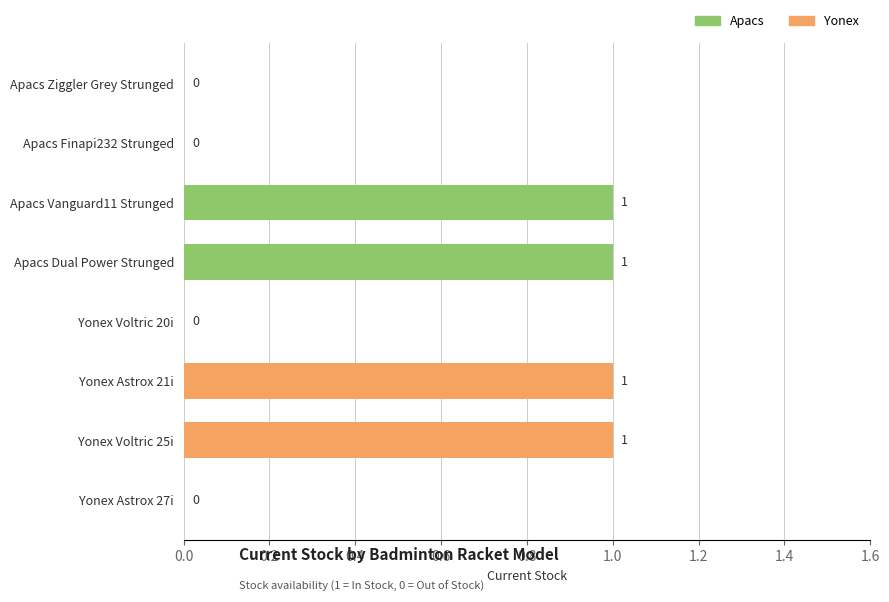

Is it true that the value at Yonex Voltric 25i is 1?

True